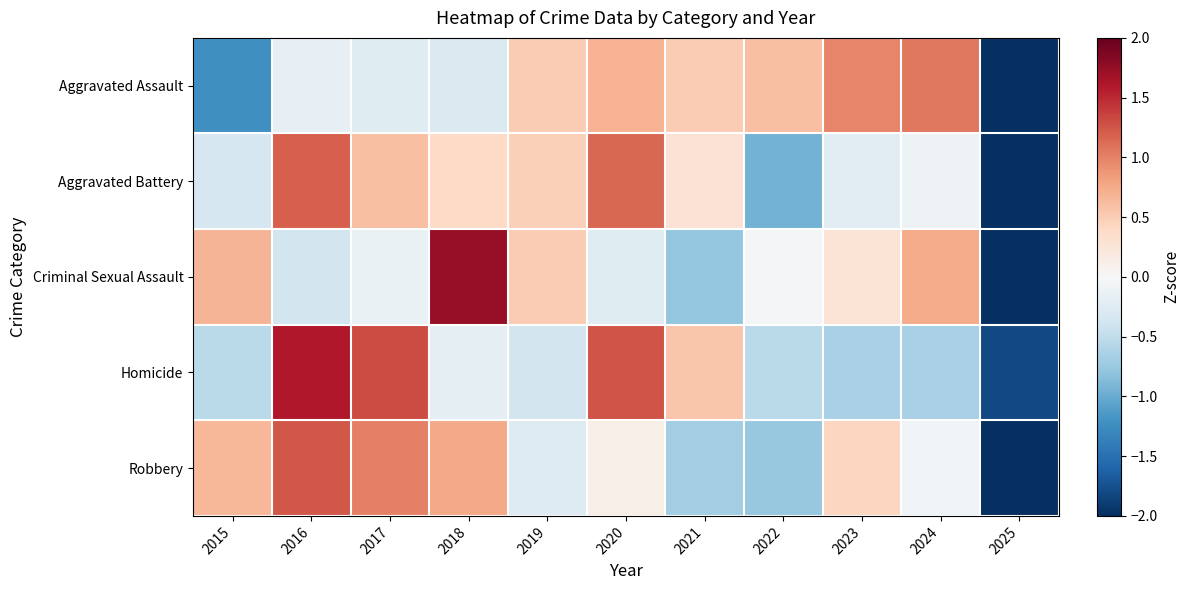

Reading right to left, transcribe all the data shown in this chart.

Aggravated Assault: 2025=-2.4	2024=1.1	2023=1.0	2022=0.6	2021=0.5	2020=0.7	2019=0.5	2018=-0.3	2017=-0.2	2016=-0.2	2015=-1.2
Aggravated Battery: 2025=-2.5	2024=-0.1	2023=-0.2	2022=-0.9	2021=0.3	2020=1.2	2019=0.5	2018=0.4	2017=0.6	2016=1.2	2015=-0.3
Criminal Sexual Assault: 2025=-2.4	2024=0.7	2023=0.3	2022=-0.0	2021=-0.8	2020=-0.2	2019=0.5	2018=1.7	2017=-0.1	2016=-0.4	2015=0.7
Homicide: 2025=-1.8	2024=-0.7	2023=-0.7	2022=-0.5	2021=0.6	2020=1.3	2019=-0.4	2018=-0.2	2017=1.3	2016=1.6	2015=-0.5
Robbery: 2025=-2.5	2024=-0.0	2023=0.4	2022=-0.8	2021=-0.7	2020=0.1	2019=-0.3	2018=0.8	2017=1.0	2016=1.2	2015=0.7